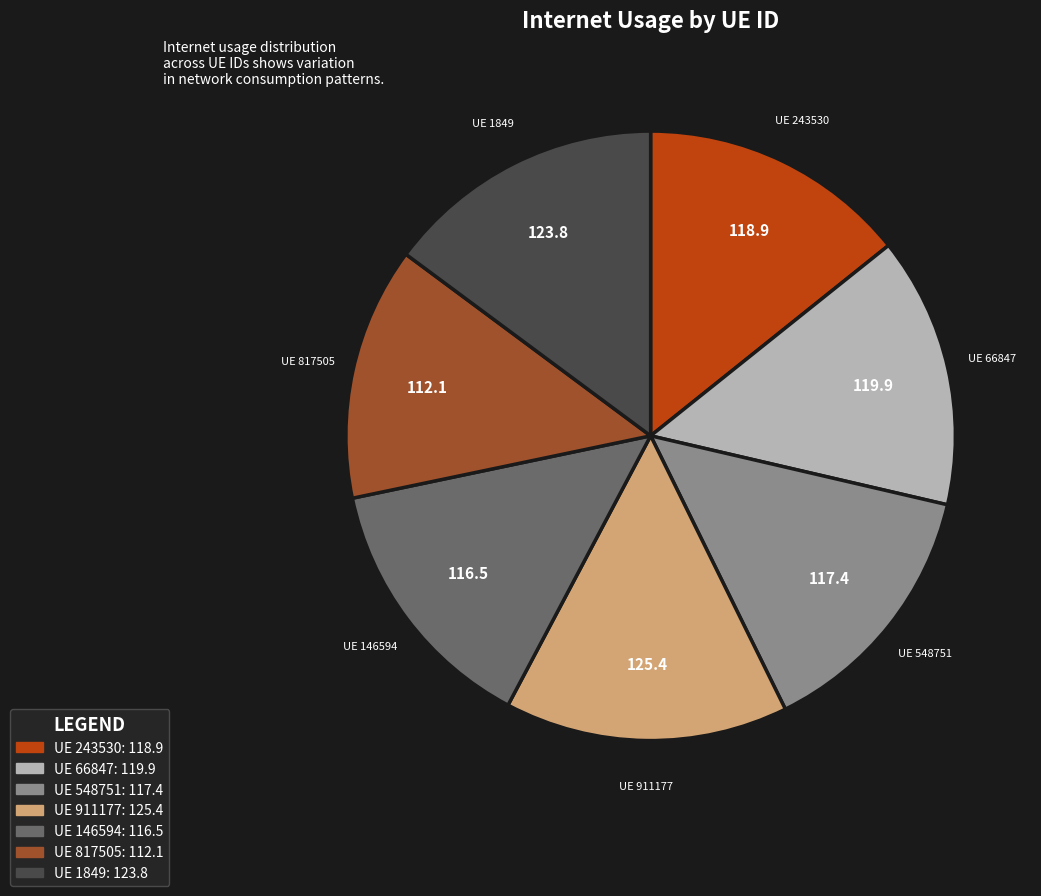

Count the number of slices in the pie.

7